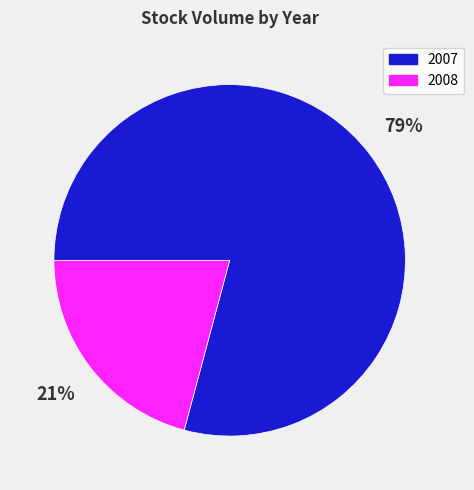

To the nearest percent, what portion does 2008 represent?

21%